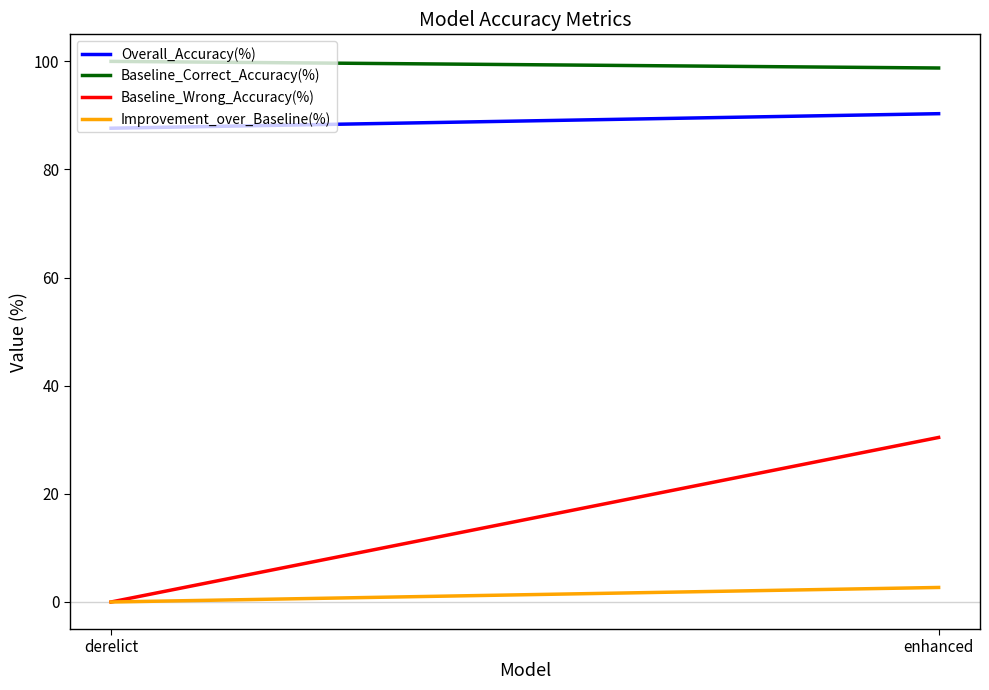

Between derelict and enhanced, which series saw the biggest shift?

Baseline_Wrong_Accuracy(%)